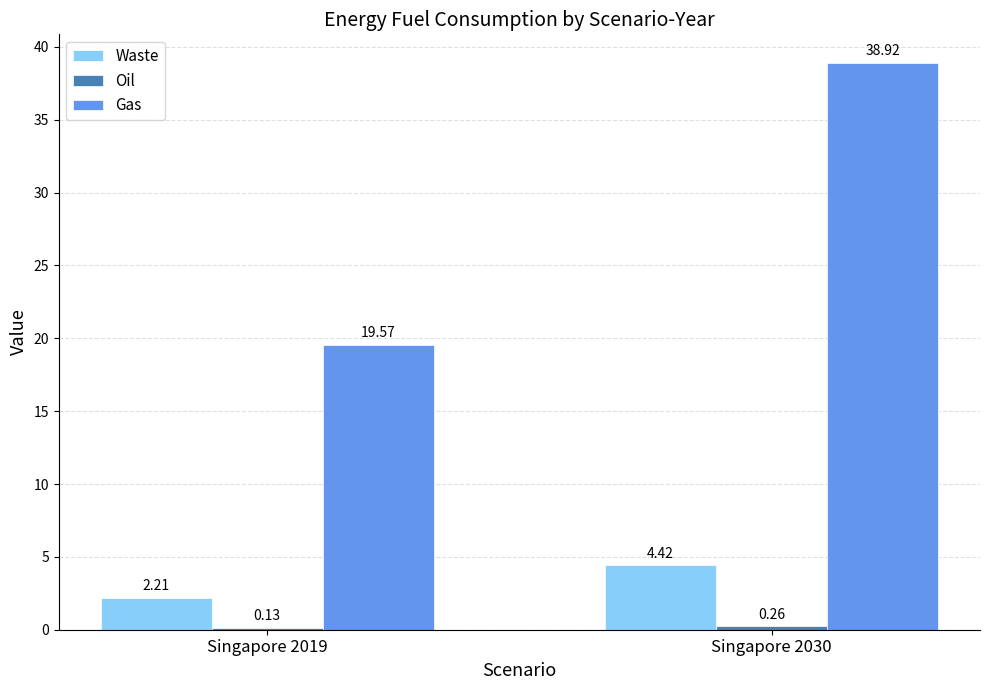

Which series has the largest range (max minus min)?

Gas